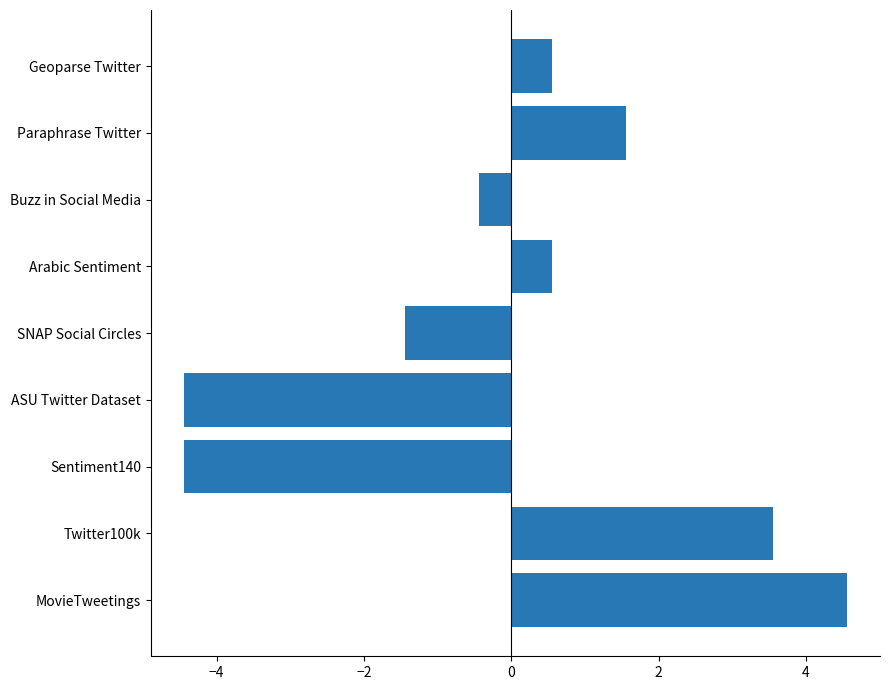

What is the difference between the values at Sentiment140 and Arabic Sentiment?

5.0